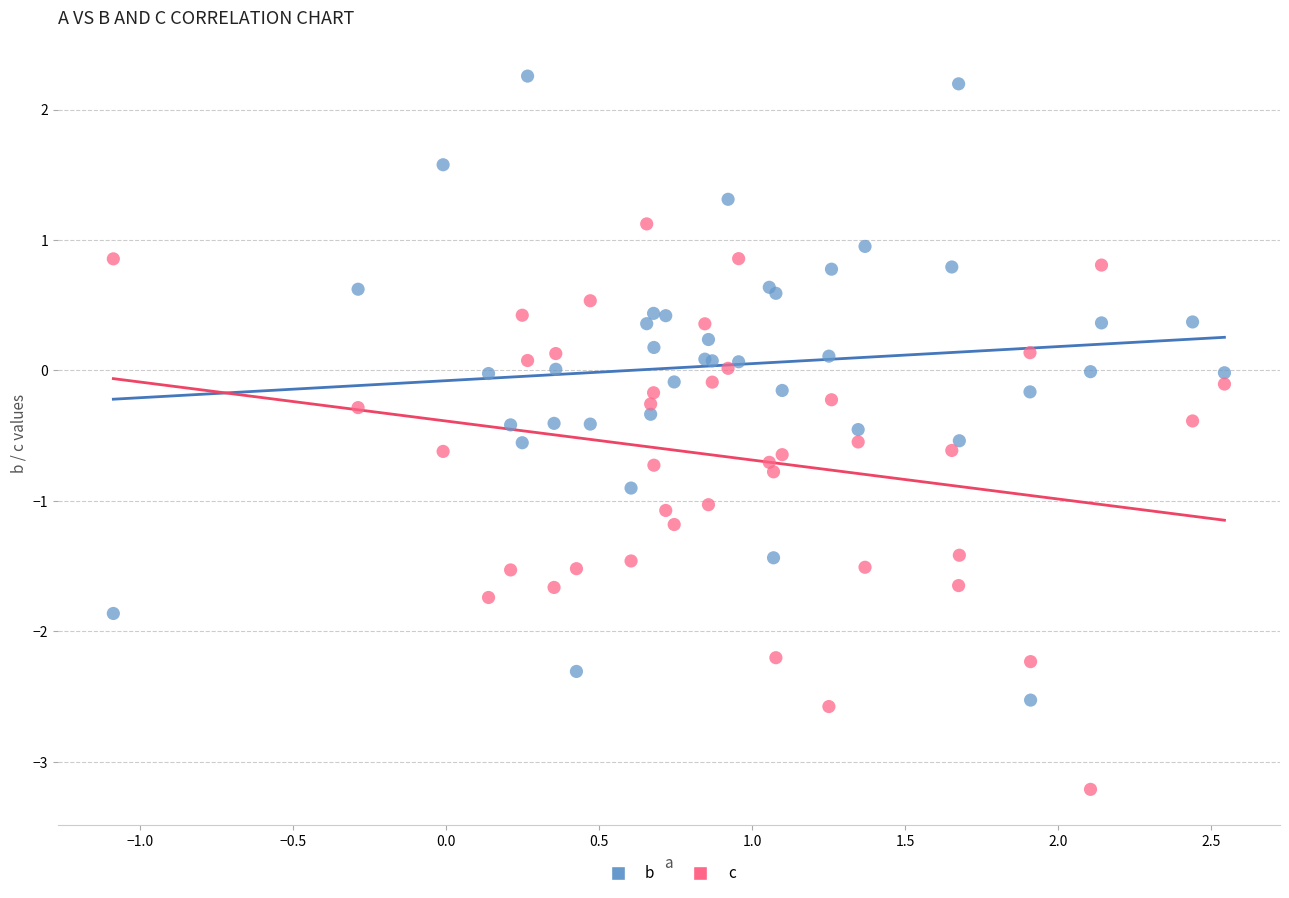

Which series contains the lowest Y value?

c